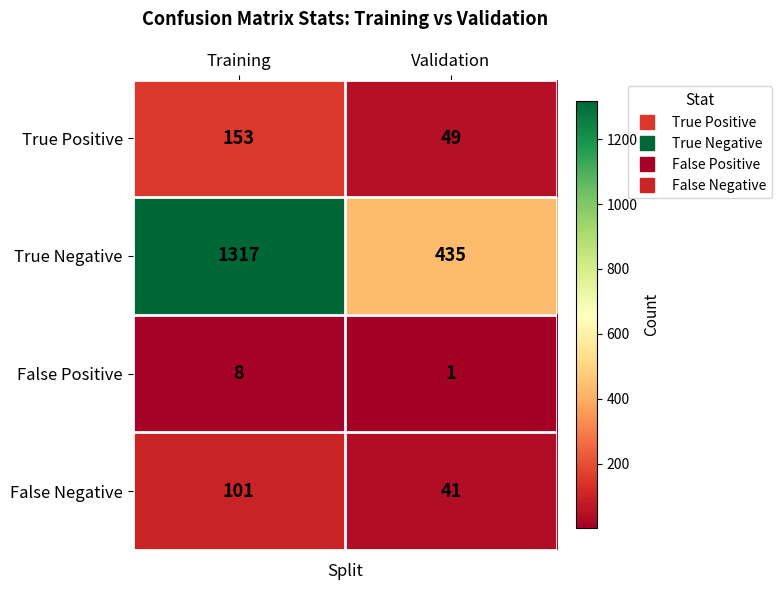

Reading left to right, extract all data points from this chart.

True Positive: Training=153	Validation=49
True Negative: Training=1317	Validation=435
False Positive: Training=8	Validation=1
False Negative: Training=101	Validation=41